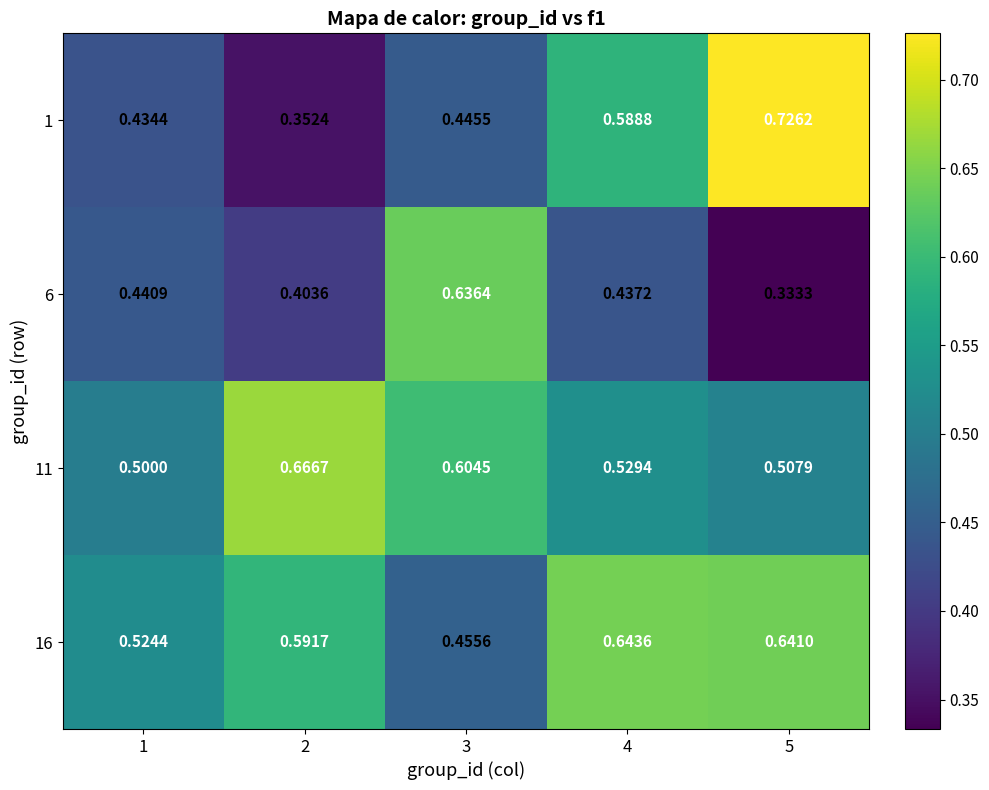

Is the value of 6 at 1 greater than the value of 16 at 5?

No